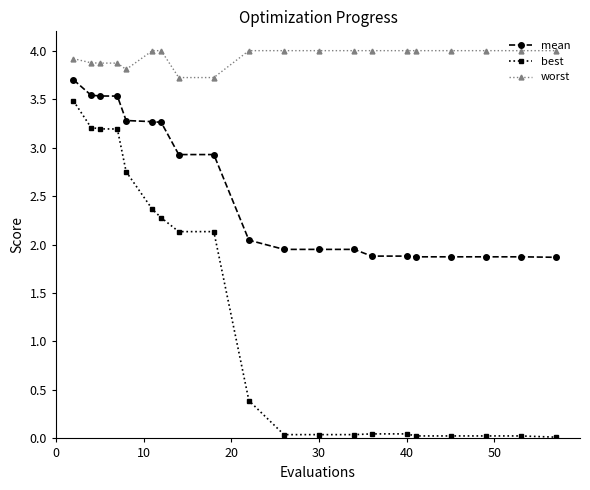

Rank the series by their average value, from lowest to highest.

best, mean, worst